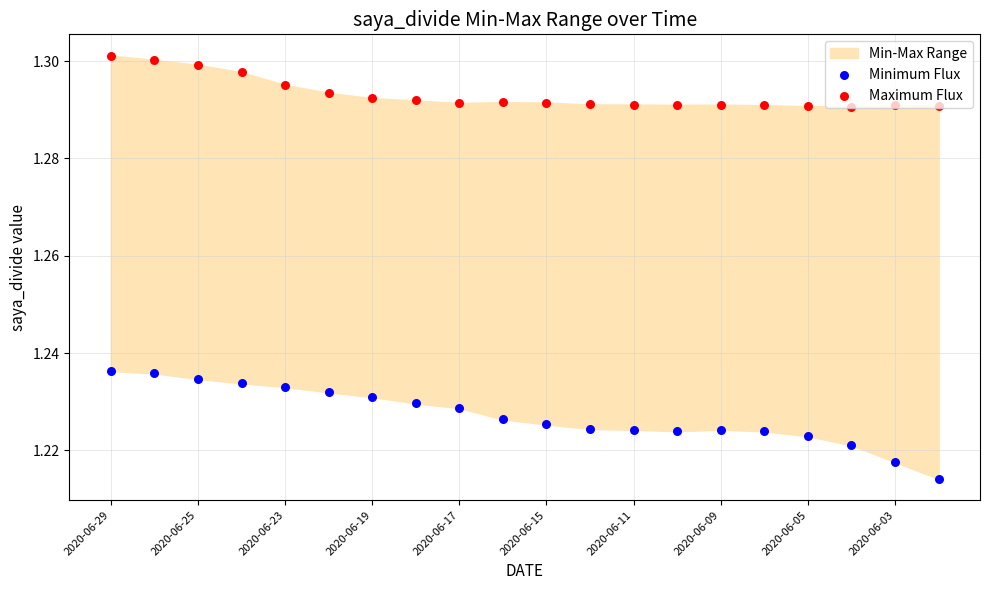

At which category is the sum across all series the highest?

2020-06-29